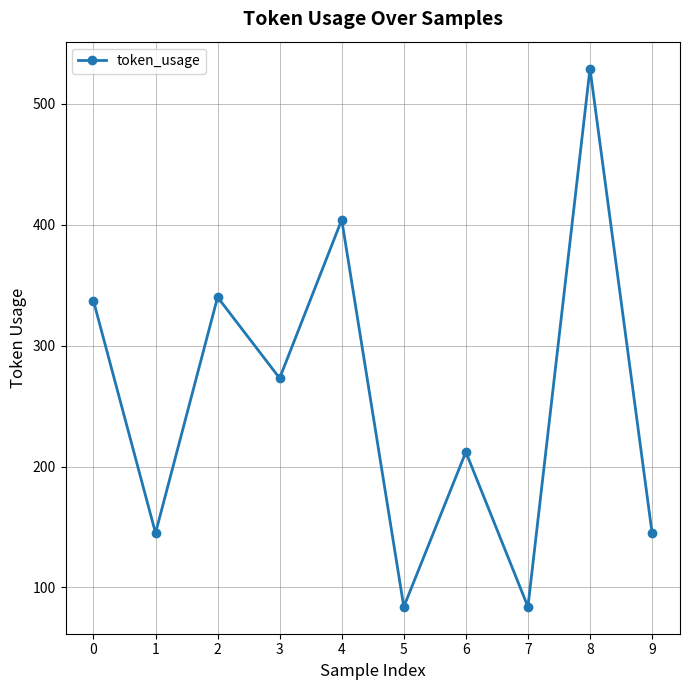

What is the approximate value at 3, to the nearest 50?

250